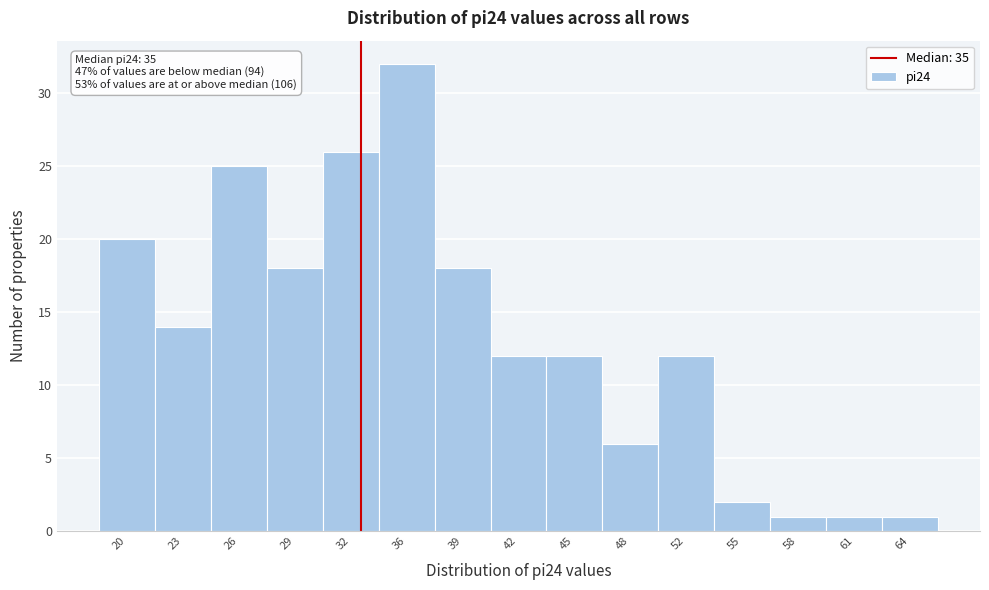

Reading left to right, extract all data points from this chart.

20	14	25	18	26	32	18	12	12	6	12	2	1	1	1